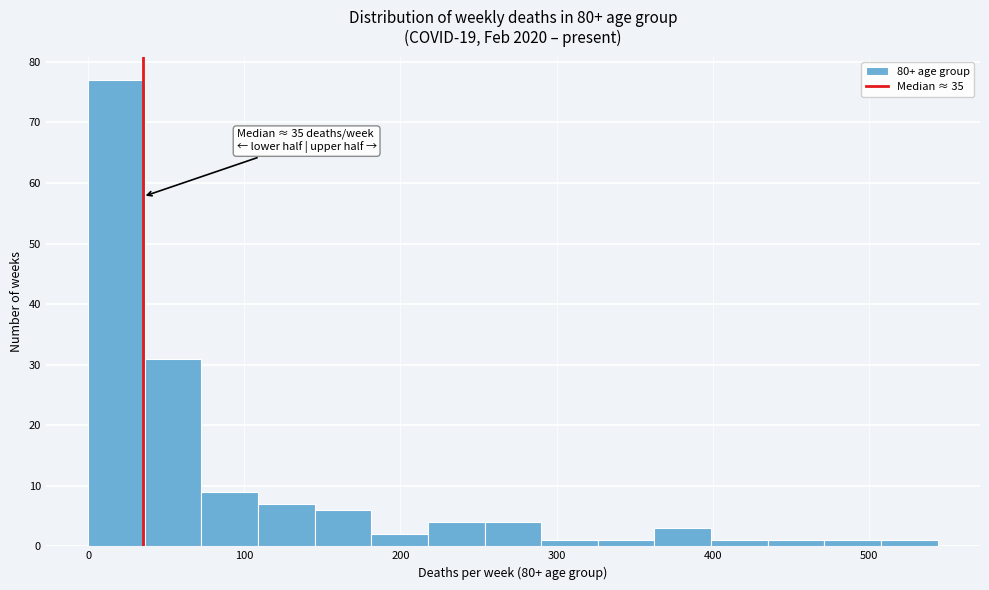

Around what value on the x-axis is the tallest bar? Give the approximate position of its centre, as read against the axis.

20